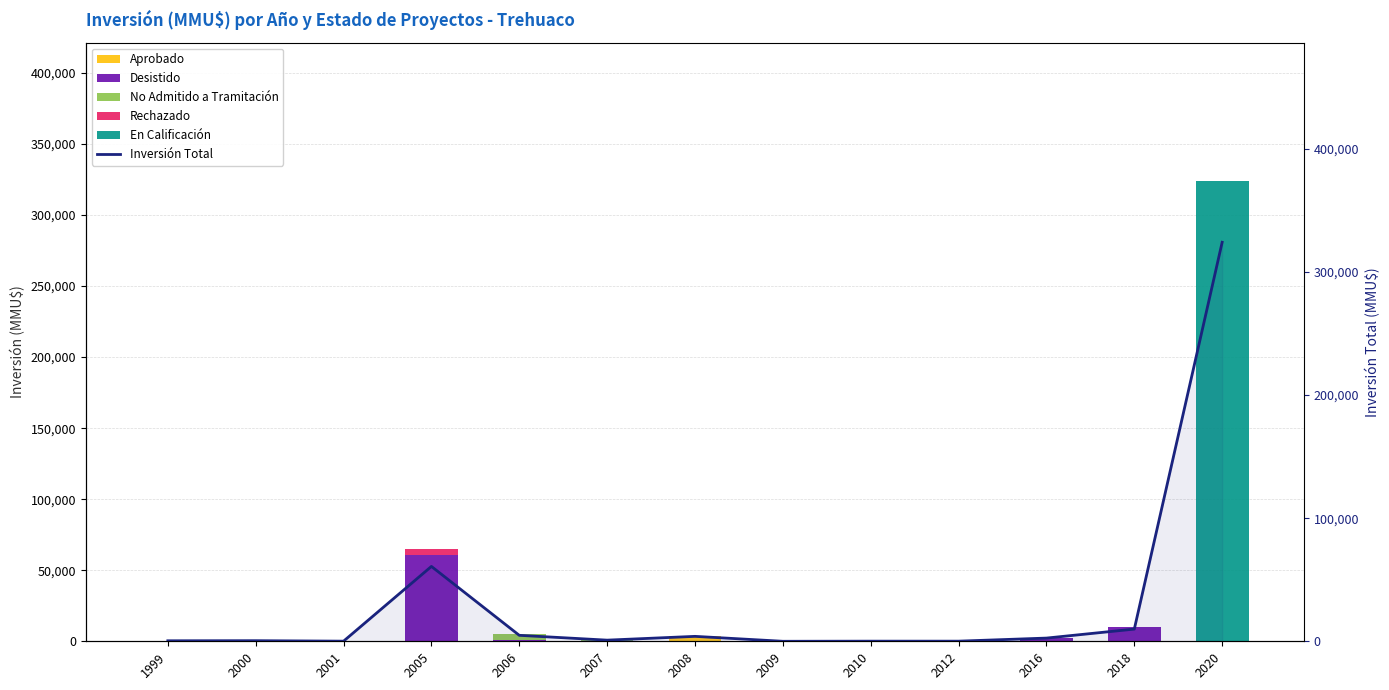

How many positive values does the Desistido series have?

6